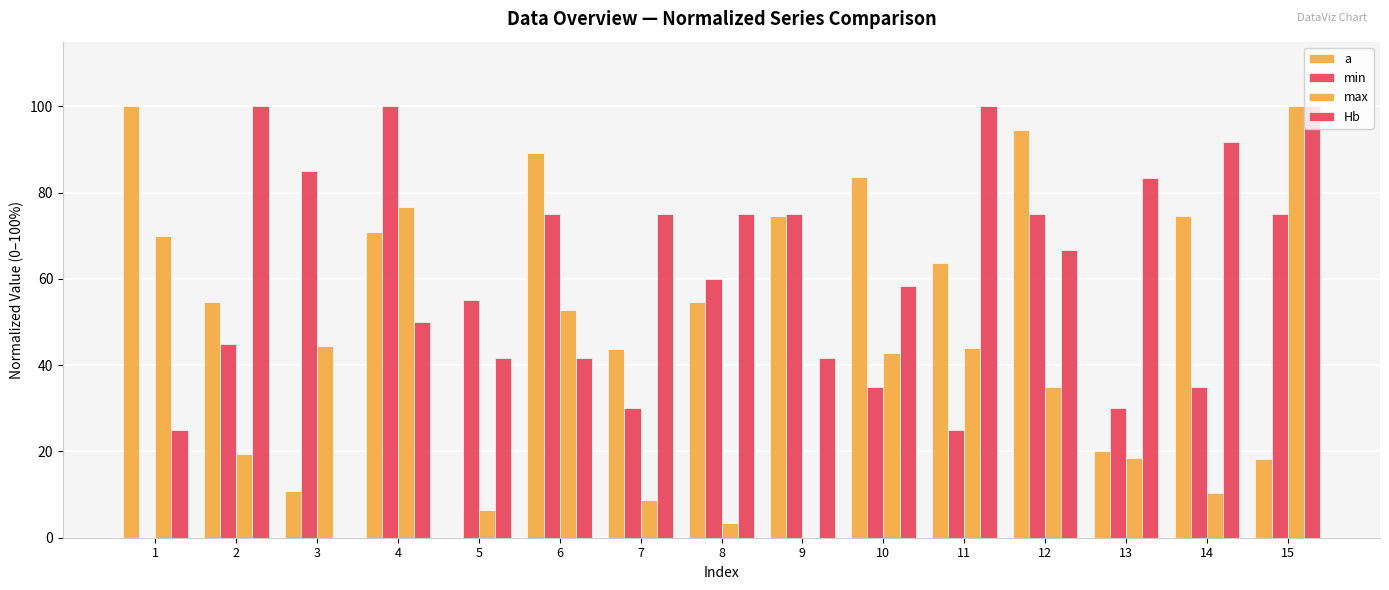

At 5, list the series in order from smallest to largest.

a, max, Hb, min